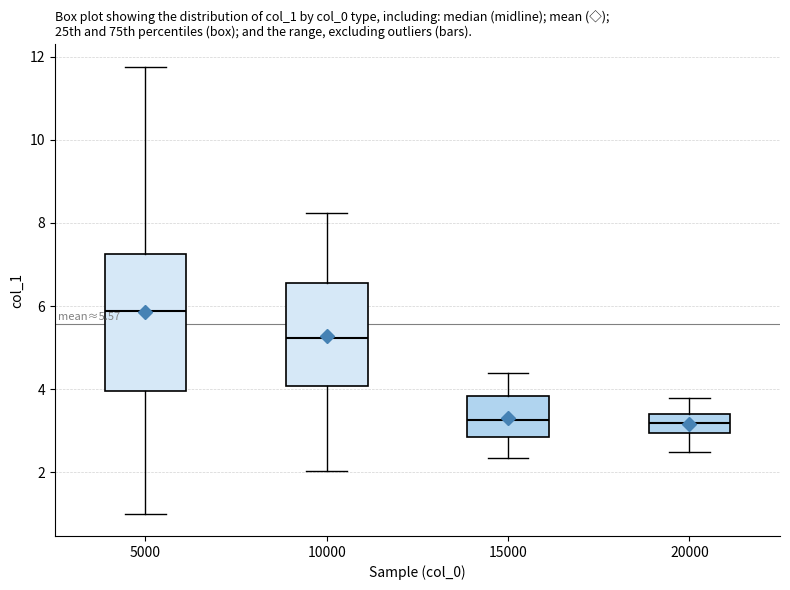

Comparing the boxes themselves (not the whiskers), which one is the tallest?

5000